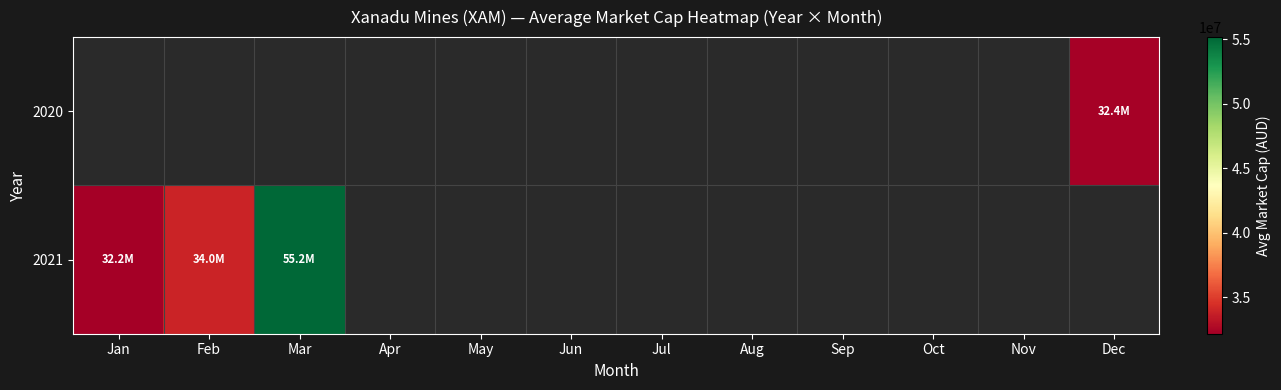

Is the value of 2020 at Oct greater than the value of 2021 at Apr?

No